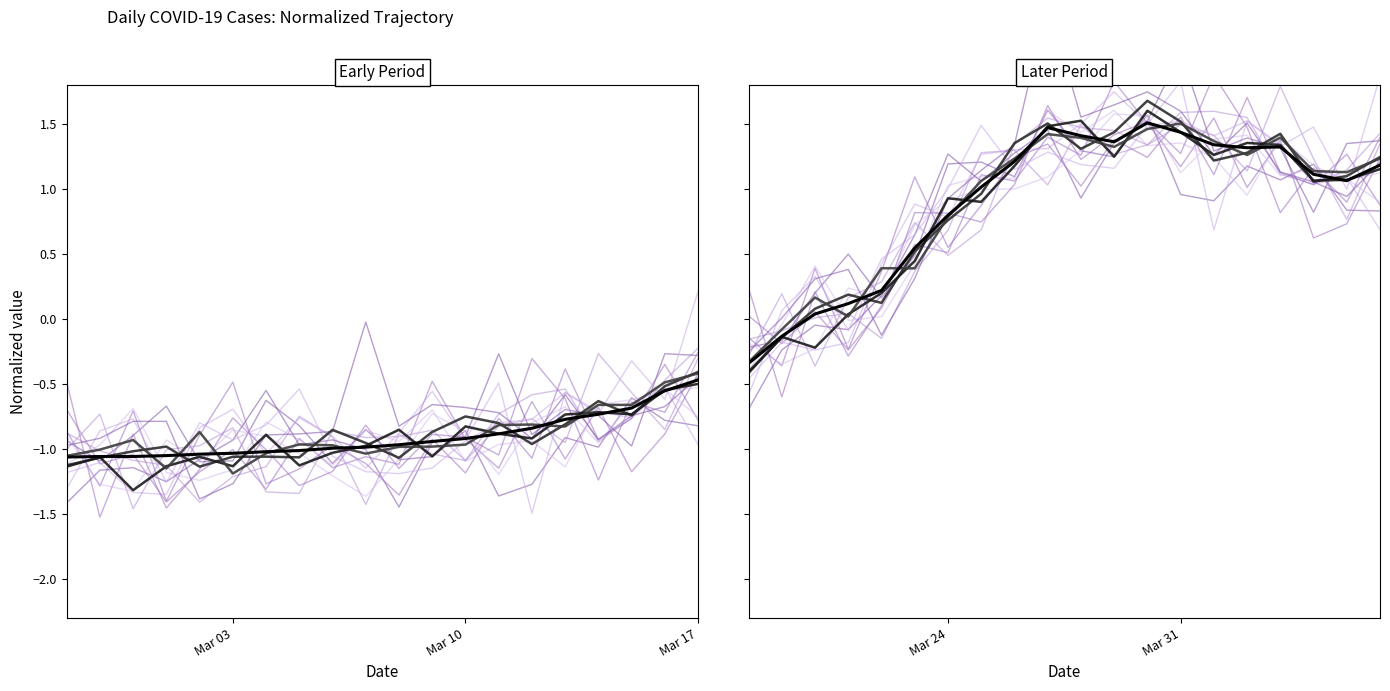

The chart shows a value of 1.1 at Mar 24. True or false?

False